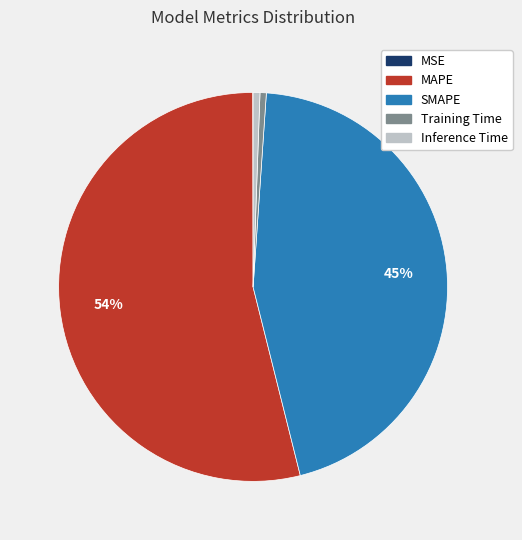

To the nearest percent, what portion does SMAPE represent?

45%